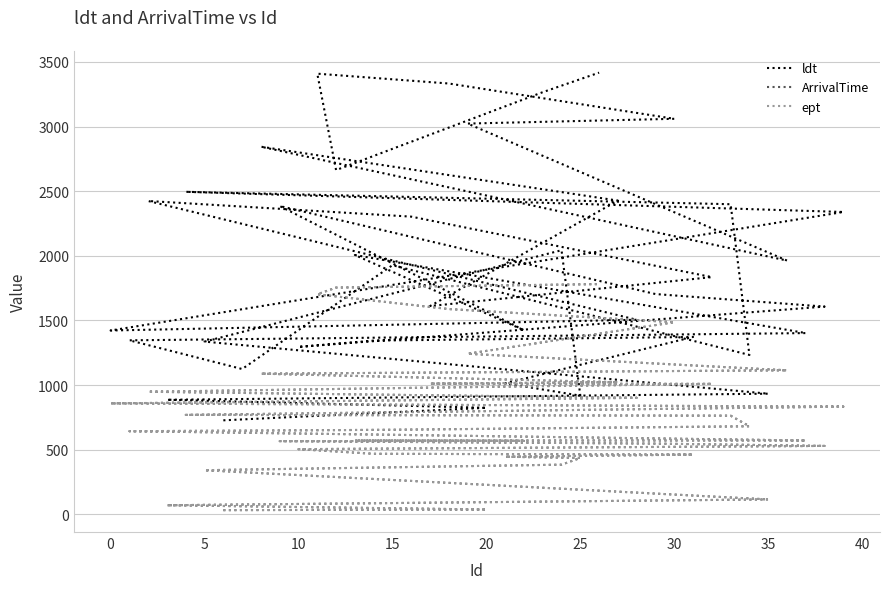

The value of ldt at 38 is 1685. True or false?

False